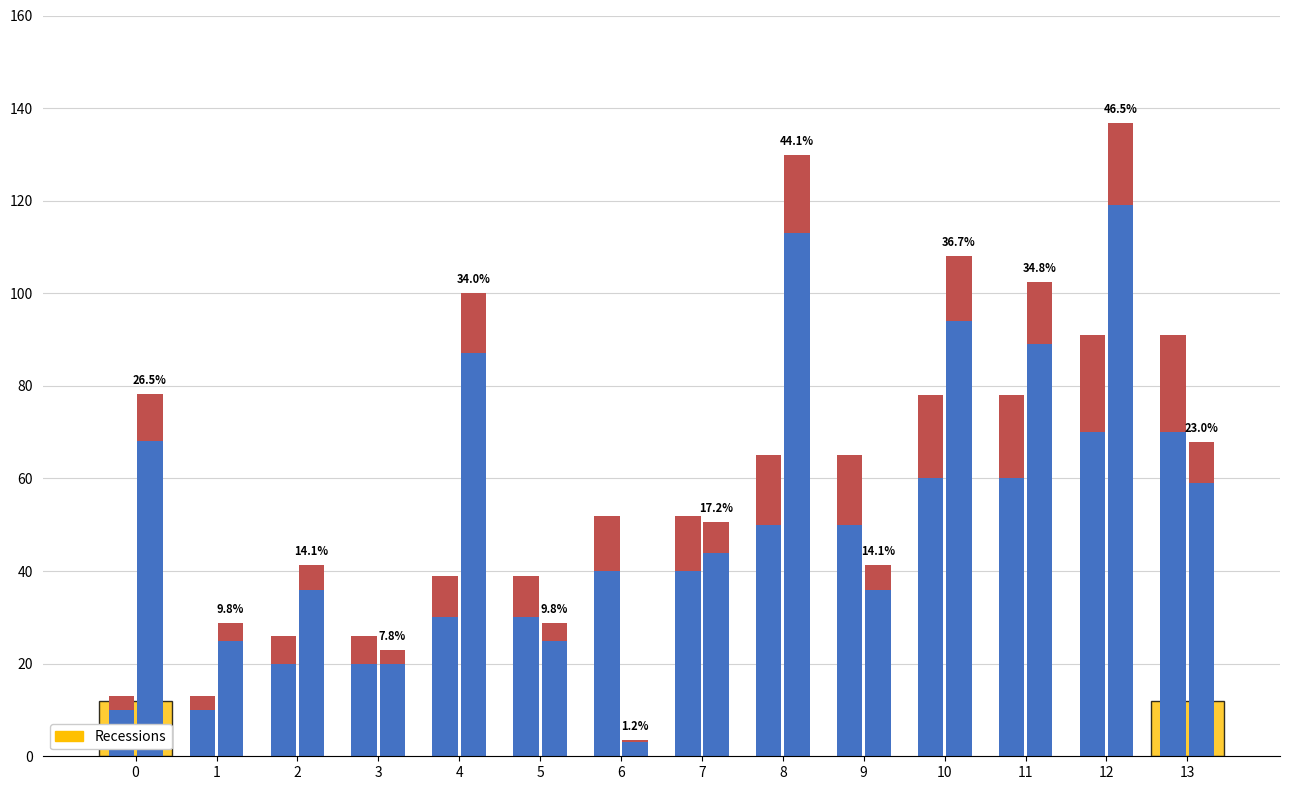

Reading left to right, transcribe all the data shown in this chart.

source_state: 10.0	10.0	20.0	20.0	30.0	30.0	40.0	40.0	50.0	50.0	60.0	60.0	70.0	70.0
source_state_upper: 3.0	3.0	6.0	6.0	9.0	9.0	12.0	12.0	15.0	15.0	18.0	18.0	21.0	21.0
destination_state: 68.0	25.0	36.0	20.0	87.0	25.0	3.0	44.0	113.0	36.0	94.0	89.0	119.0	59.0
destination_state_upper: 10.2	3.8	5.4	3.0	13.0	3.8	0.5	6.6	17.0	5.4	14.1	13.3	17.8	8.8